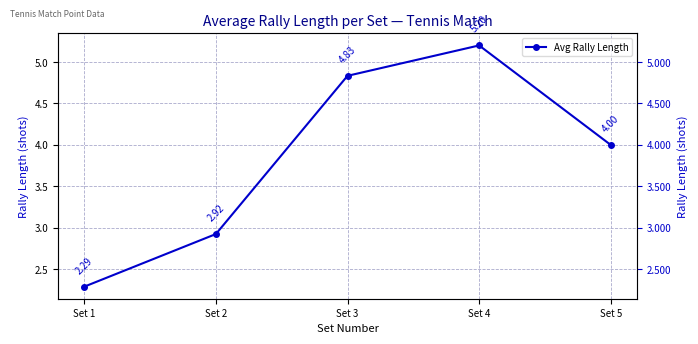

Which label corresponds to the smallest value in the chart?

Set 1